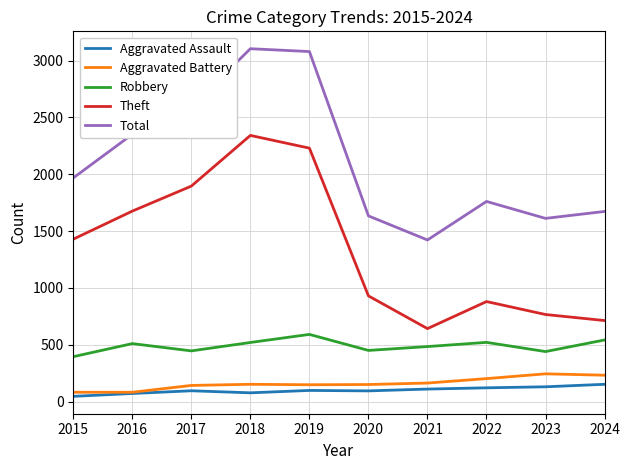

What is the minimum value for Total?

1422